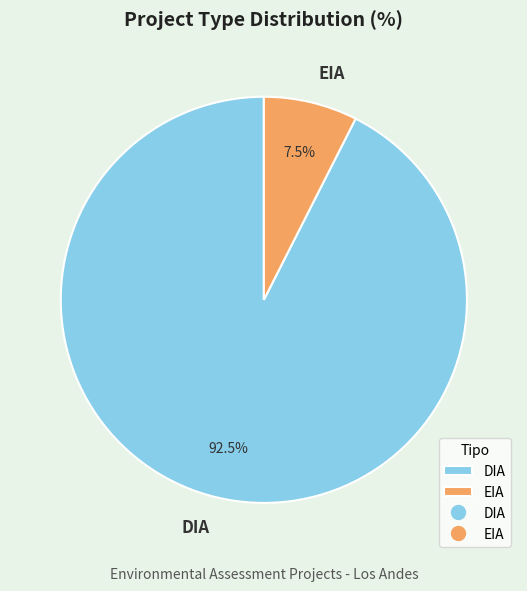

Does EIA account for over 50% of the chart?

No